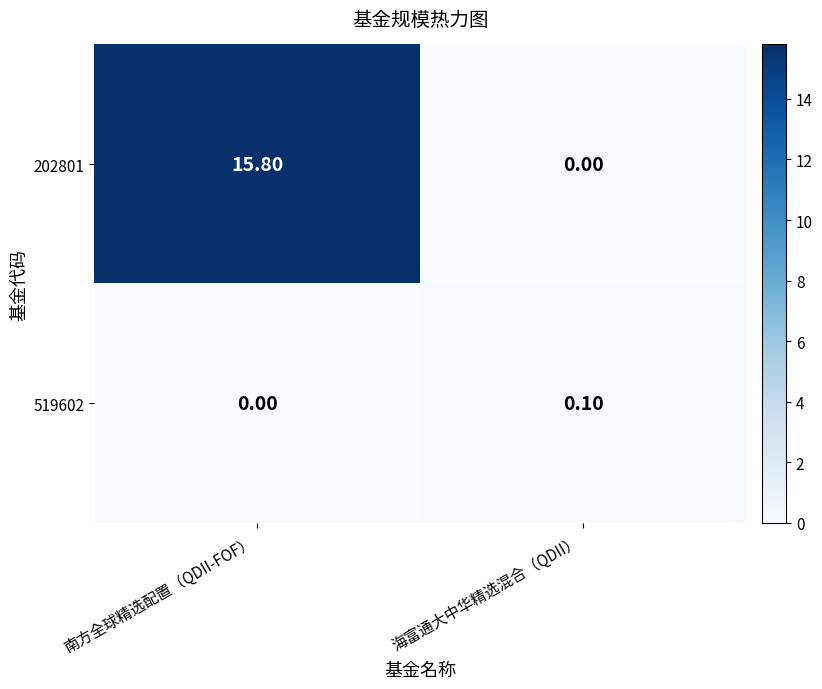

What is the difference between the 202801 values at 南方全球精选配置（QDII-FOF） and 海富通大中华精选混合（QDII）?

15.8